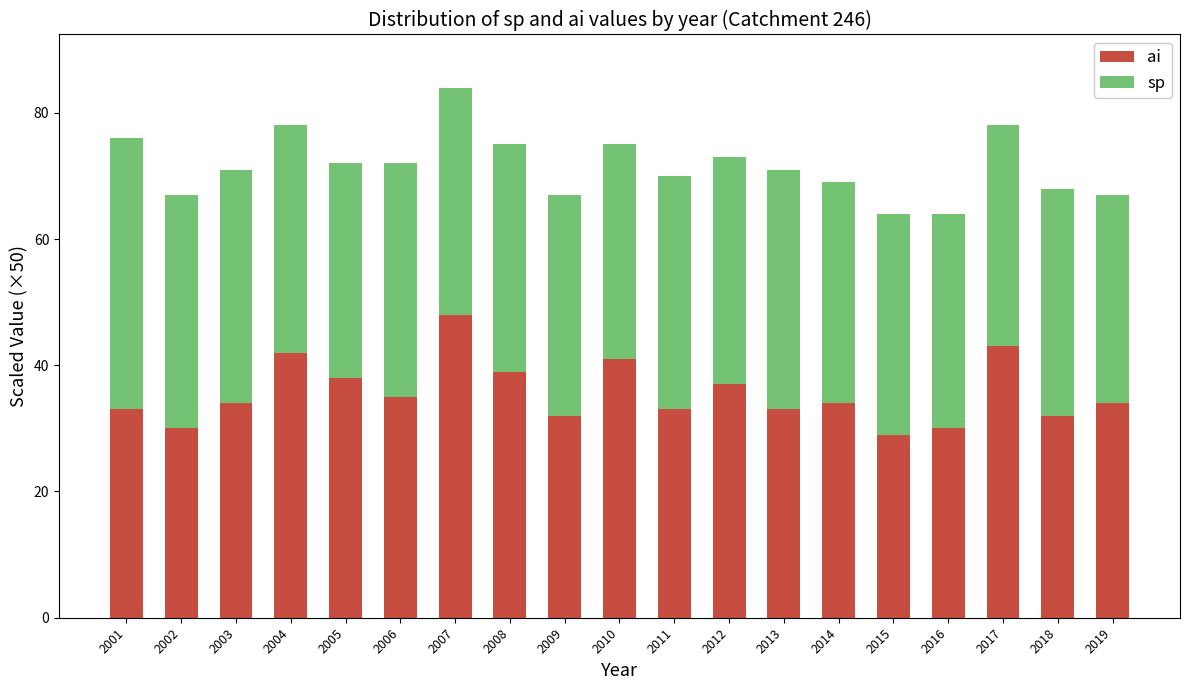

Is it true that ai equals 74 at 2007?

False